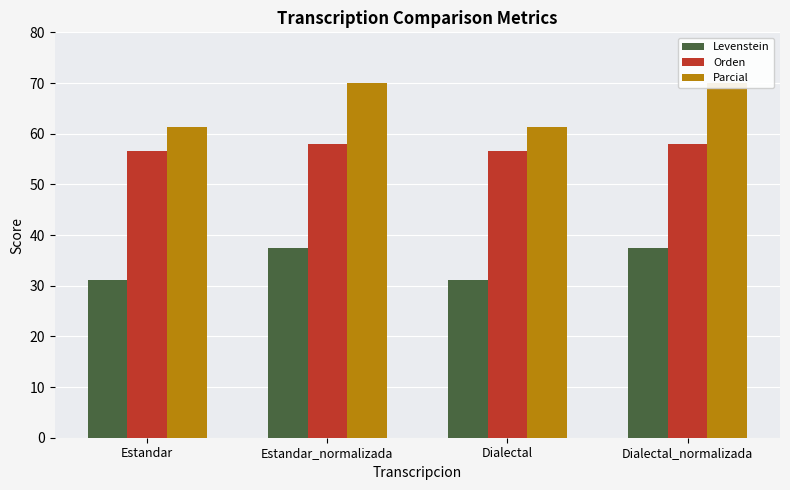

List the labels in order of Levenstein value, smallest first.

Estandar, Dialectal, Estandar_normalizada, Dialectal_normalizada